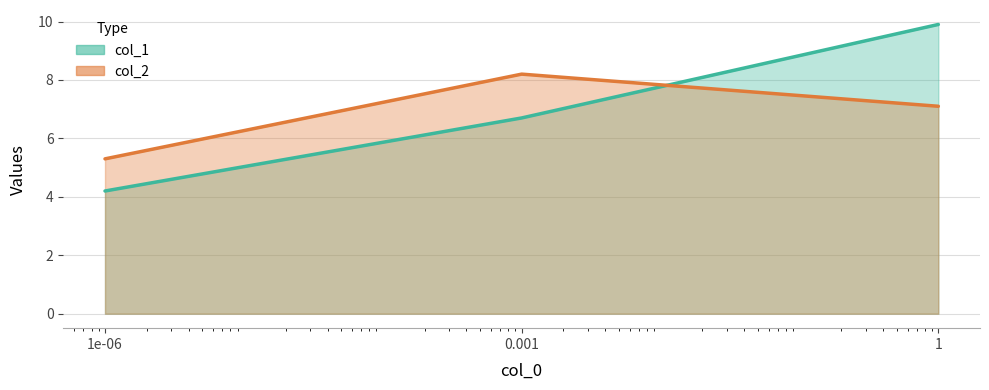

Reading left to right, transcribe all the data shown in this chart.

col_1: 1e-06=4.2	0.001=6.7	1=9.9
col_2: 1e-06=5.3	0.001=8.2	1=7.1